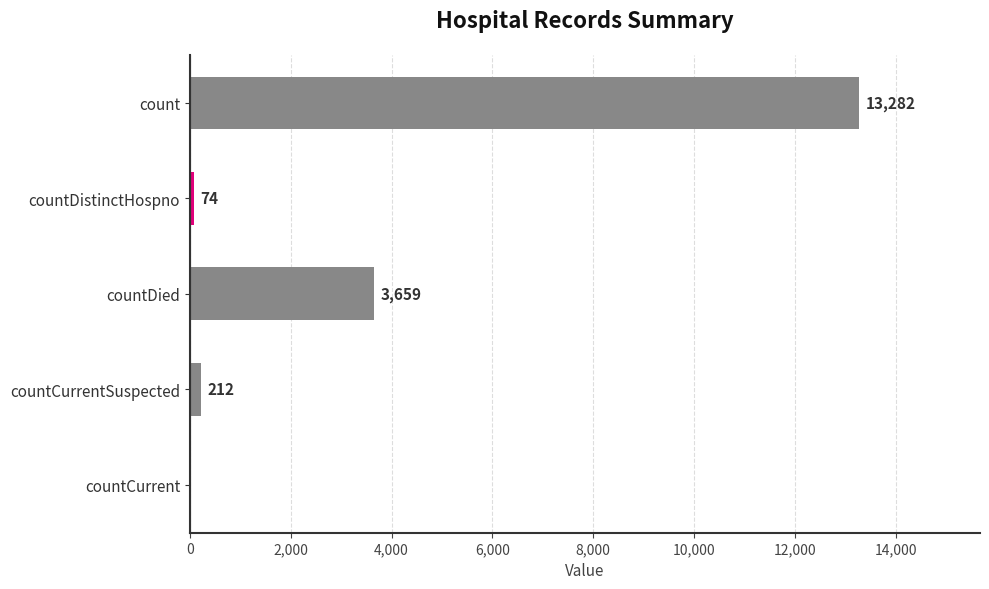

The value at countDied is 5499. True or false?

False